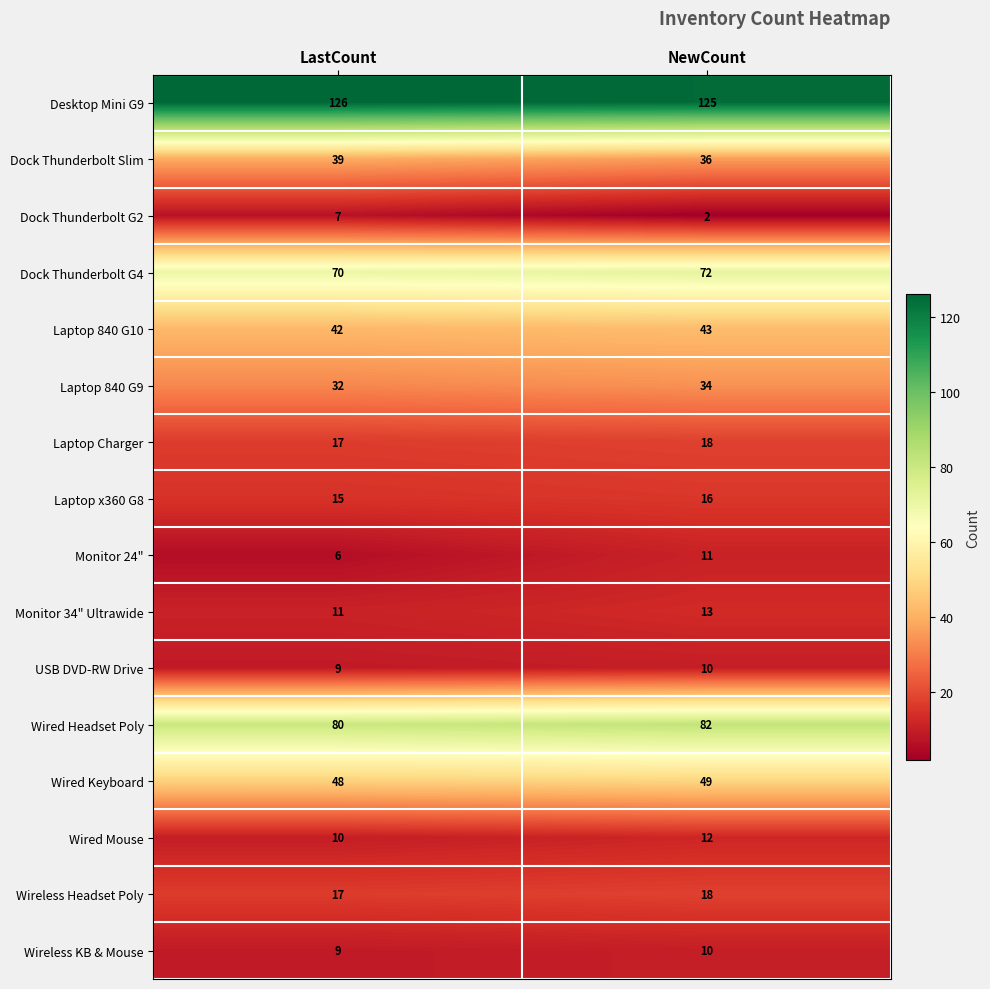

At how many categories does at least one series exceed 85?

2